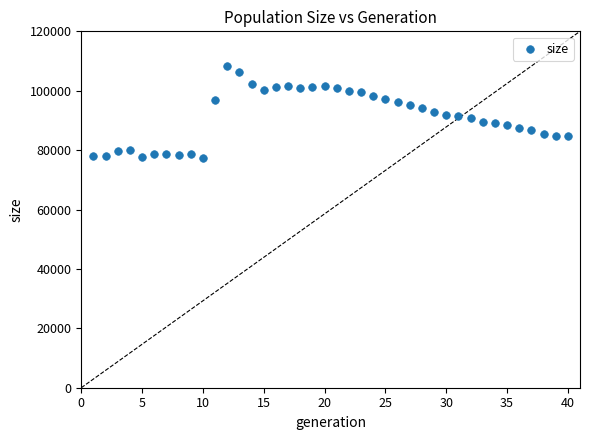

What is the range of X values (max minus min)?

39